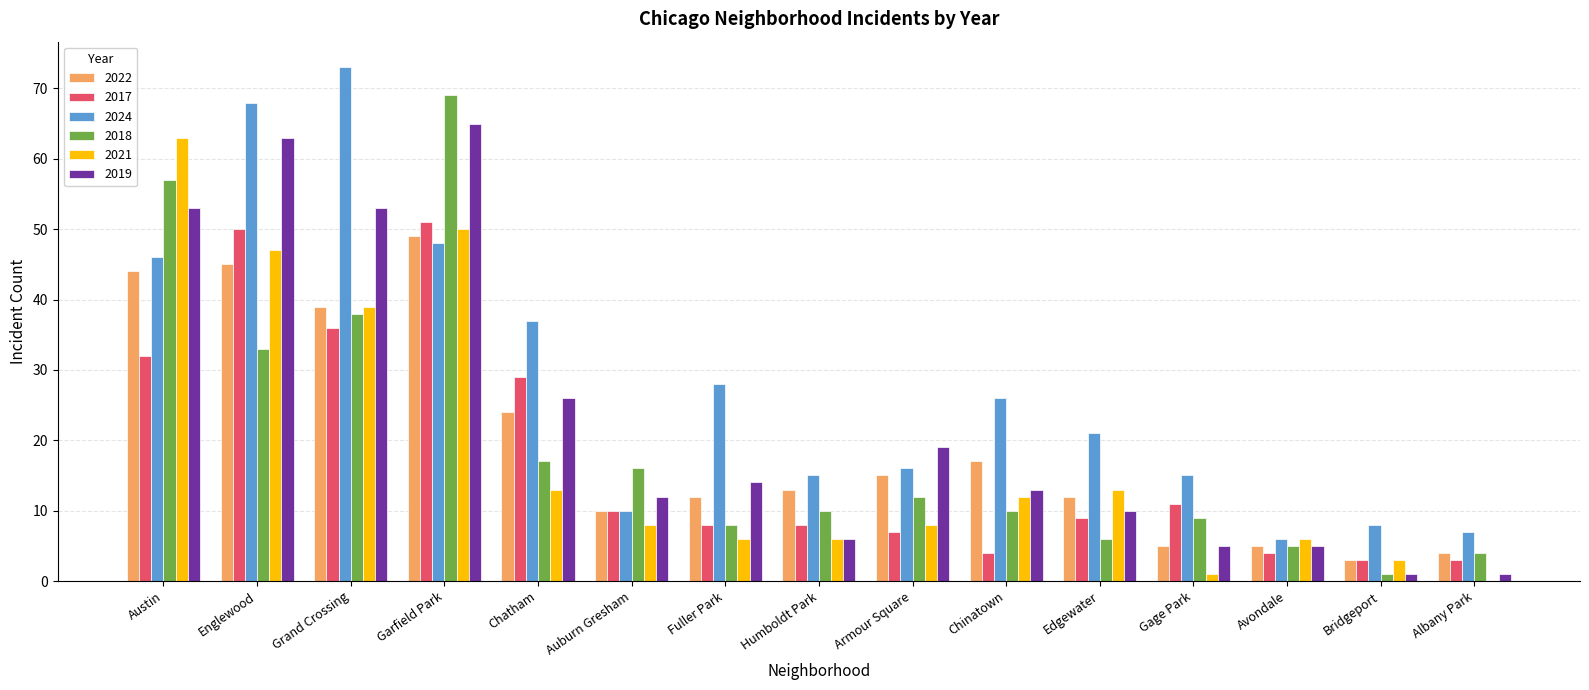

Which series changed the most between Englewood and Fuller Park?

2019